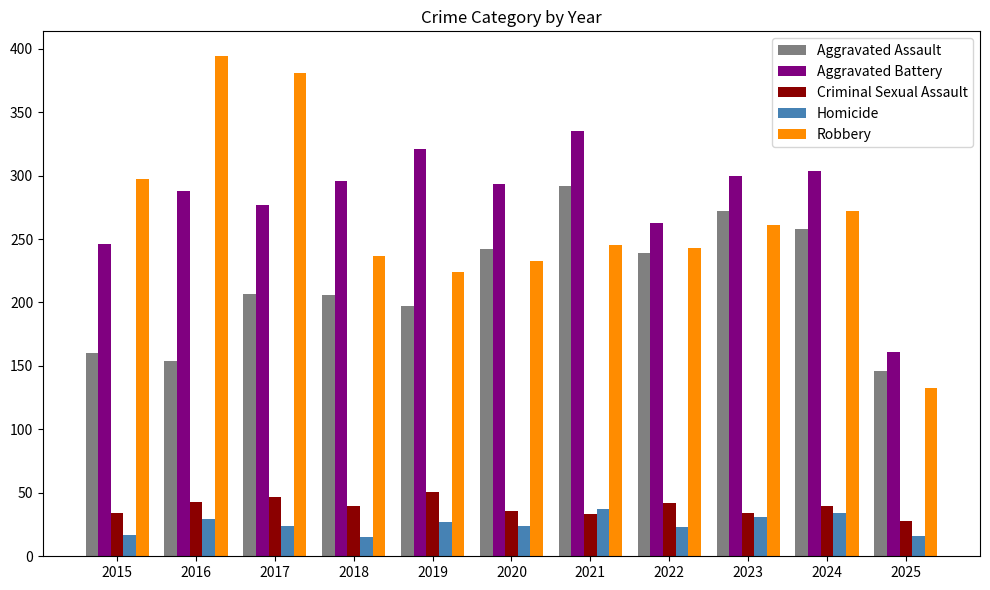

How many values in the Homicide series are below 24?

4